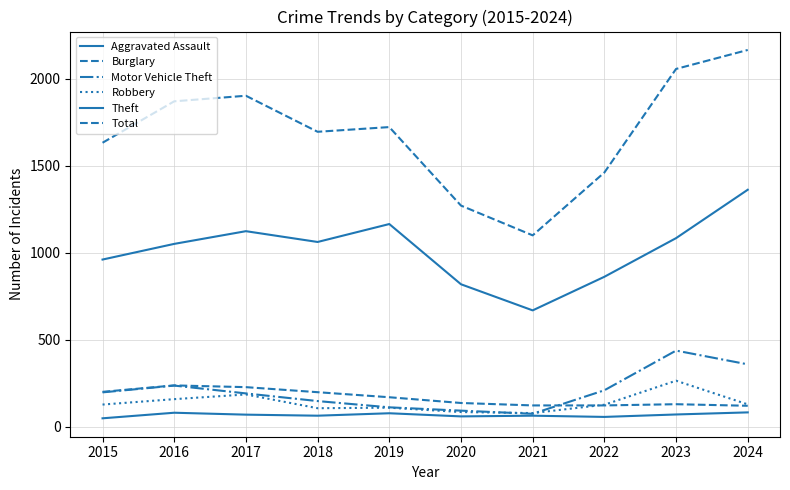

Is the value of Robbery at 2017 greater than the value of Motor Vehicle Theft at 2019?

Yes